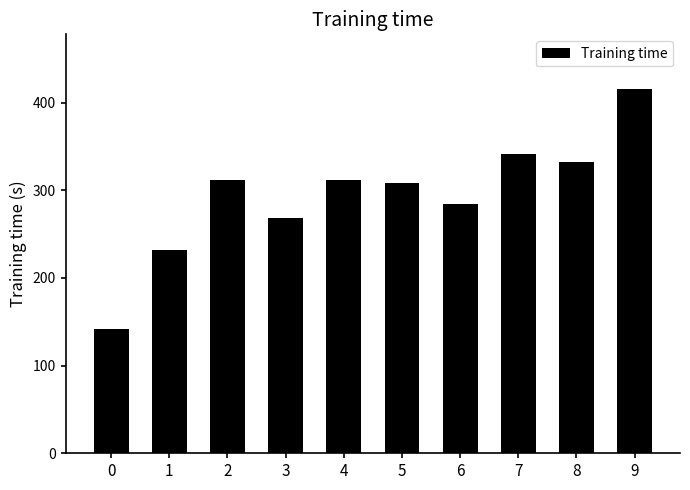

What is the value of the 2nd bar from the left?

232.3